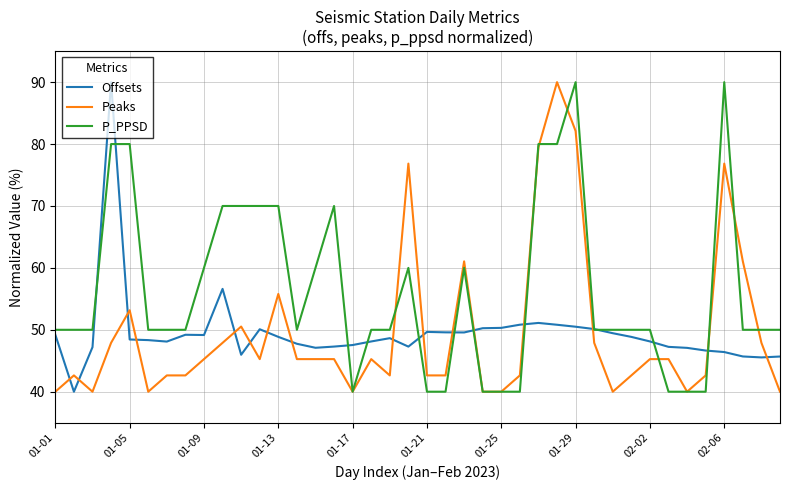

At how many categories does at least one series exceed 42?

40